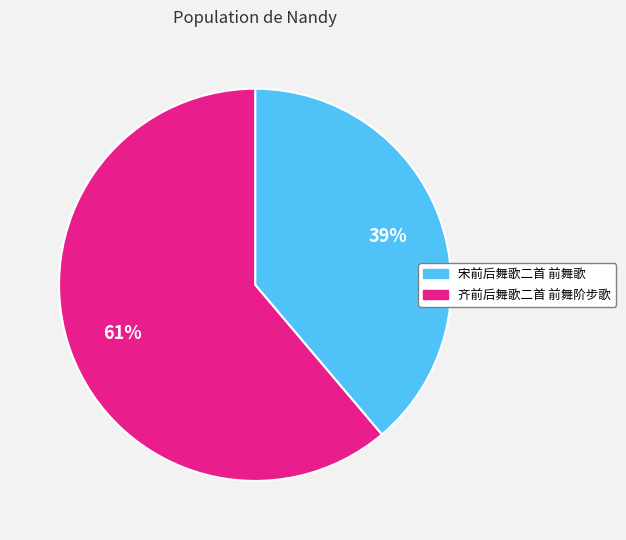

What percentage is the 齐前后舞歌二首 前舞阶步歌 slice, to the nearest percent?

61%